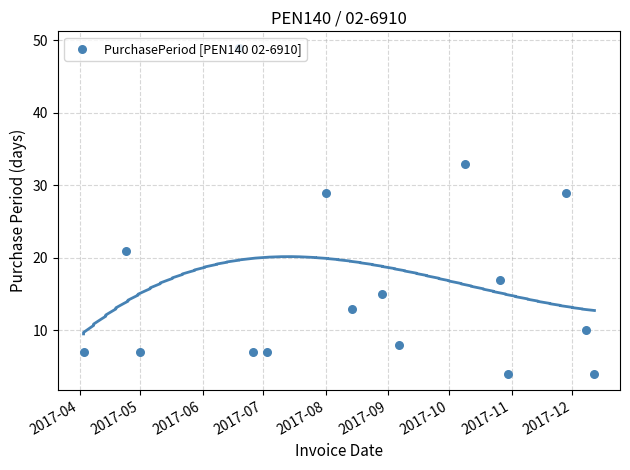

Which has a higher value, 2017-10 or 2017-11?

2017-10